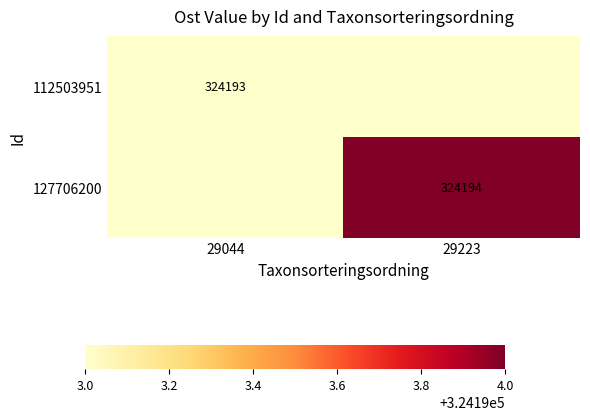

The value of 112503951 at 29044 is 324193. True or false?

True